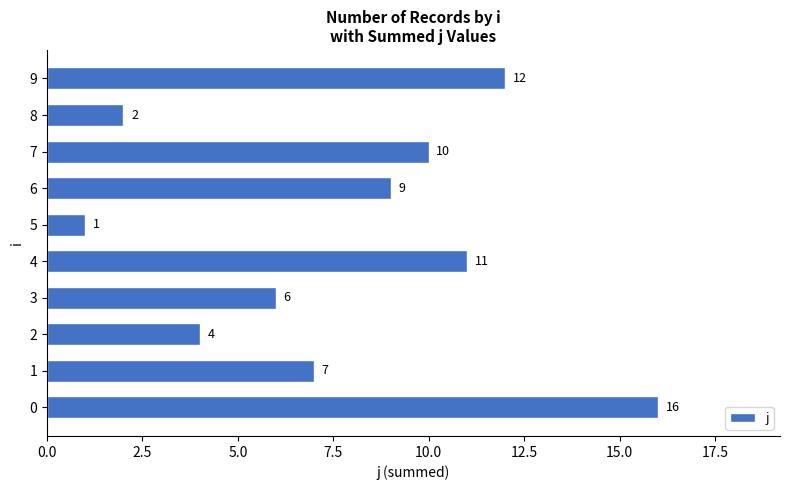

Which category has the lowest value across all series?

5